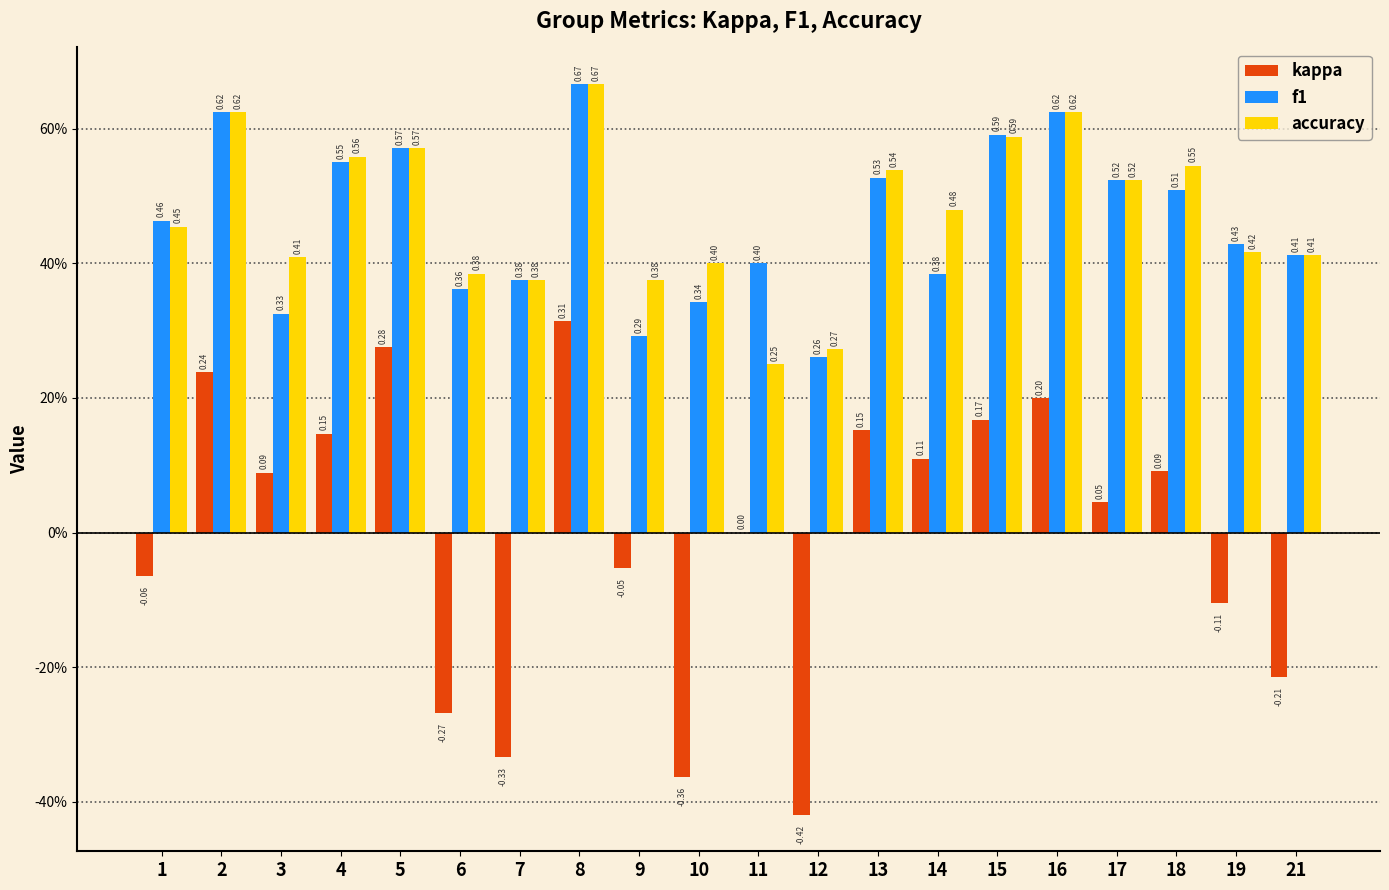

What are all the series names shown in the legend?

kappa, f1, accuracy